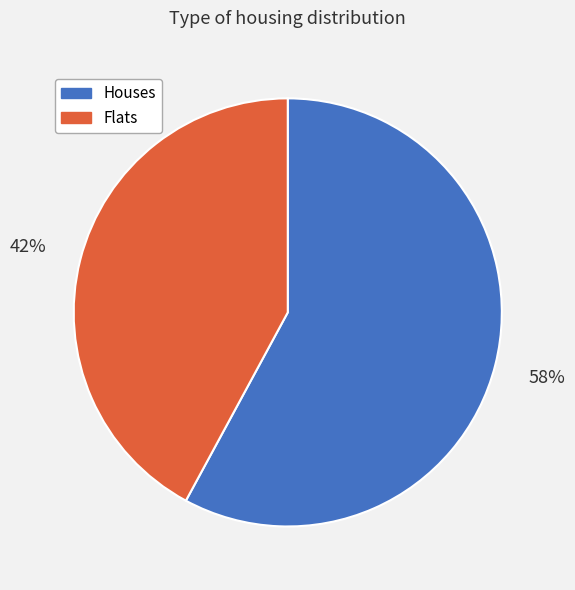

To the nearest percent, what portion does Flats represent?

42%